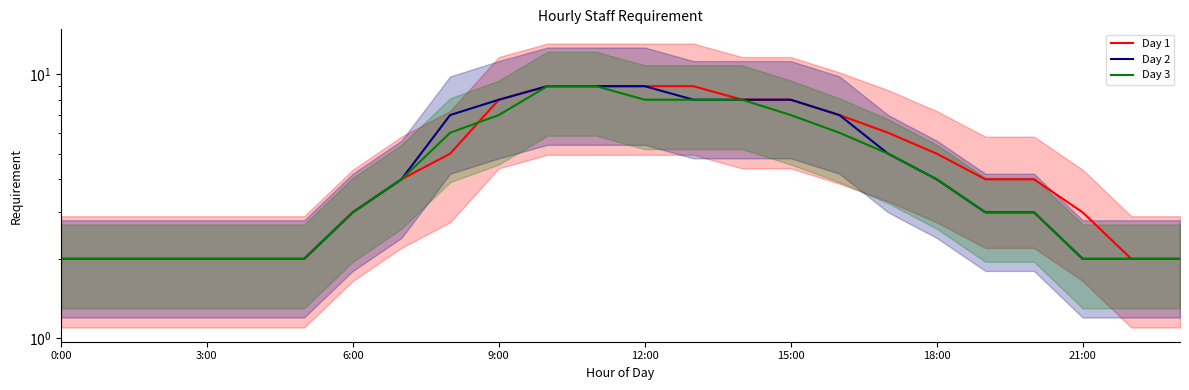

Reading right to left, what are all the values shown in this chart?

Day 1: 2	2	3	4	4	5	6	7	8	8	9	9	9	9	8	5	4	3	2	2	2	2	2	2
Day 2: 2	2	2	3	3	4	5	7	8	8	8	9	9	9	8	7	4	3	2	2	2	2	2	2
Day 3: 2	2	2	3	3	4	5	6	7	8	8	8	9	9	7	6	4	3	2	2	2	2	2	2